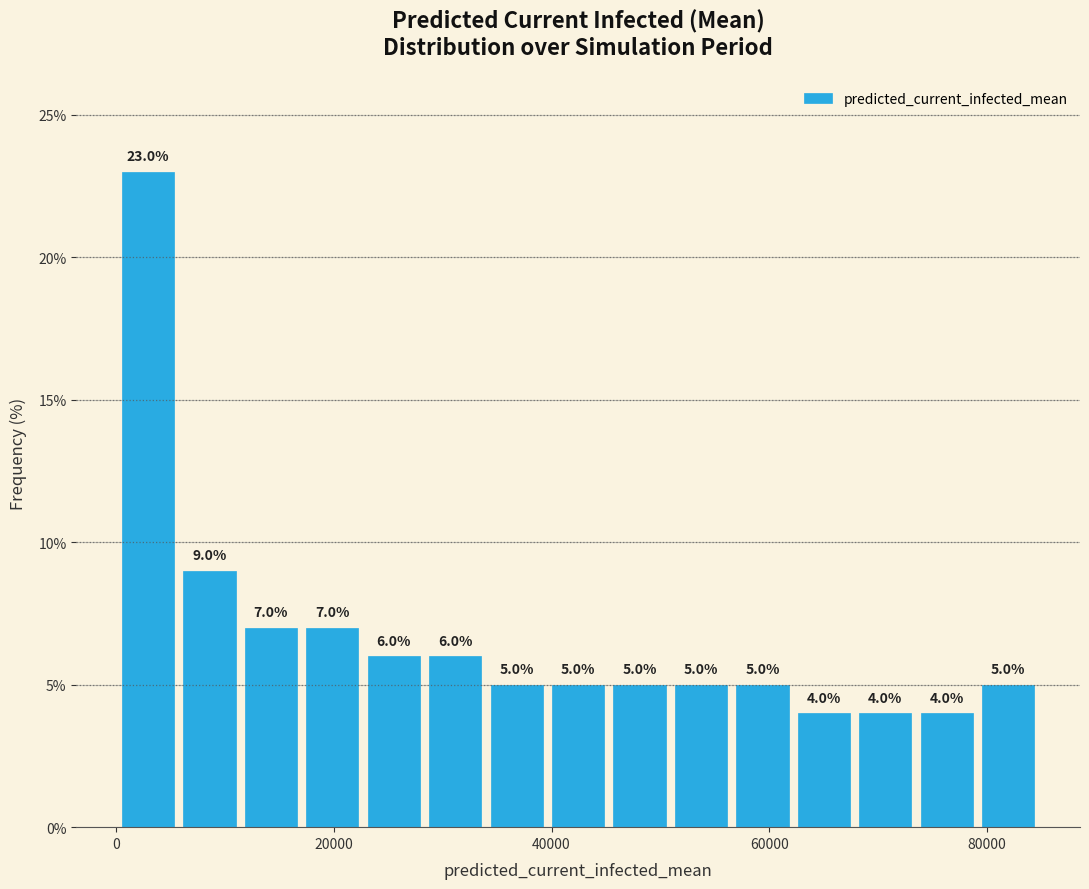

Read against the x-axis, roughly where is the centre of the tallest bar?

2000